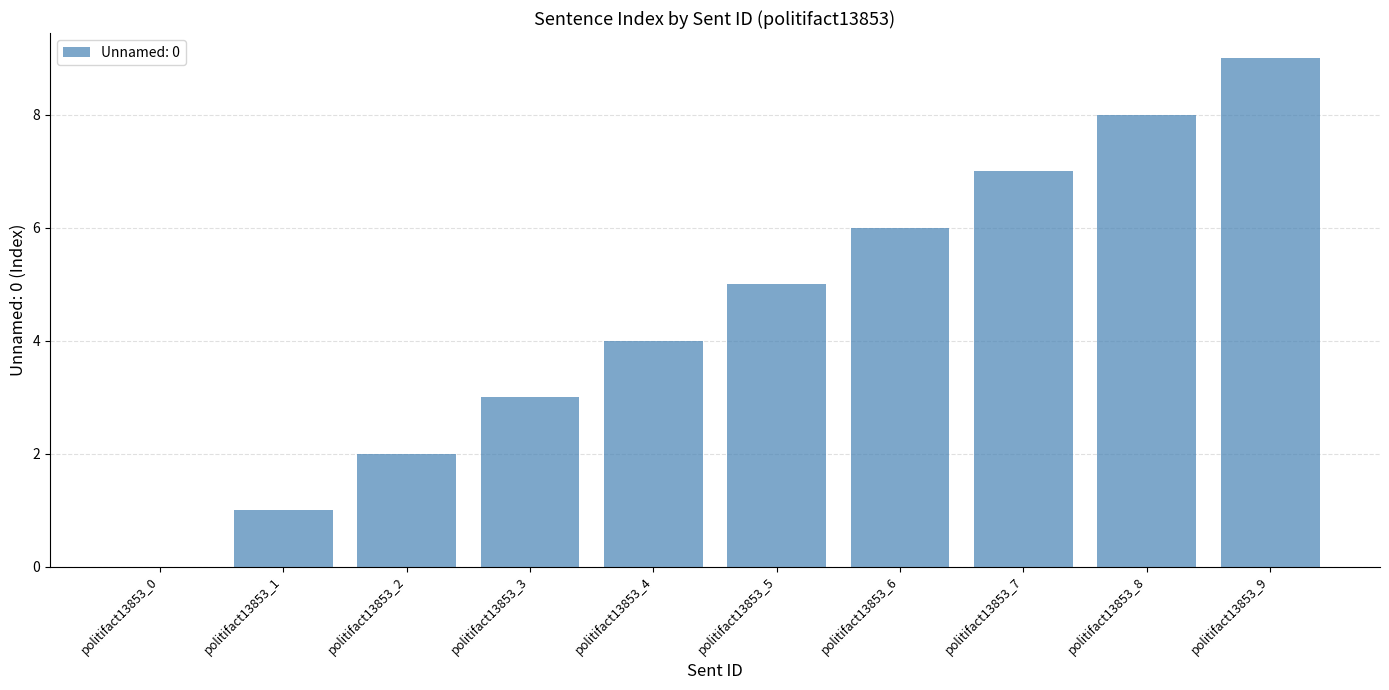

Reading left to right, extract all data points from this chart.

0	1	2	3	4	5	6	7	8	9